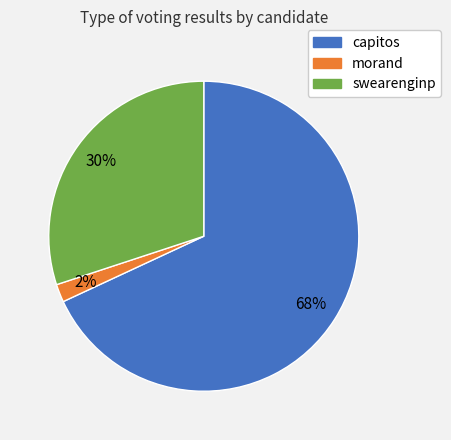

What percentage is the swearenginp slice, to the nearest percent?

30%